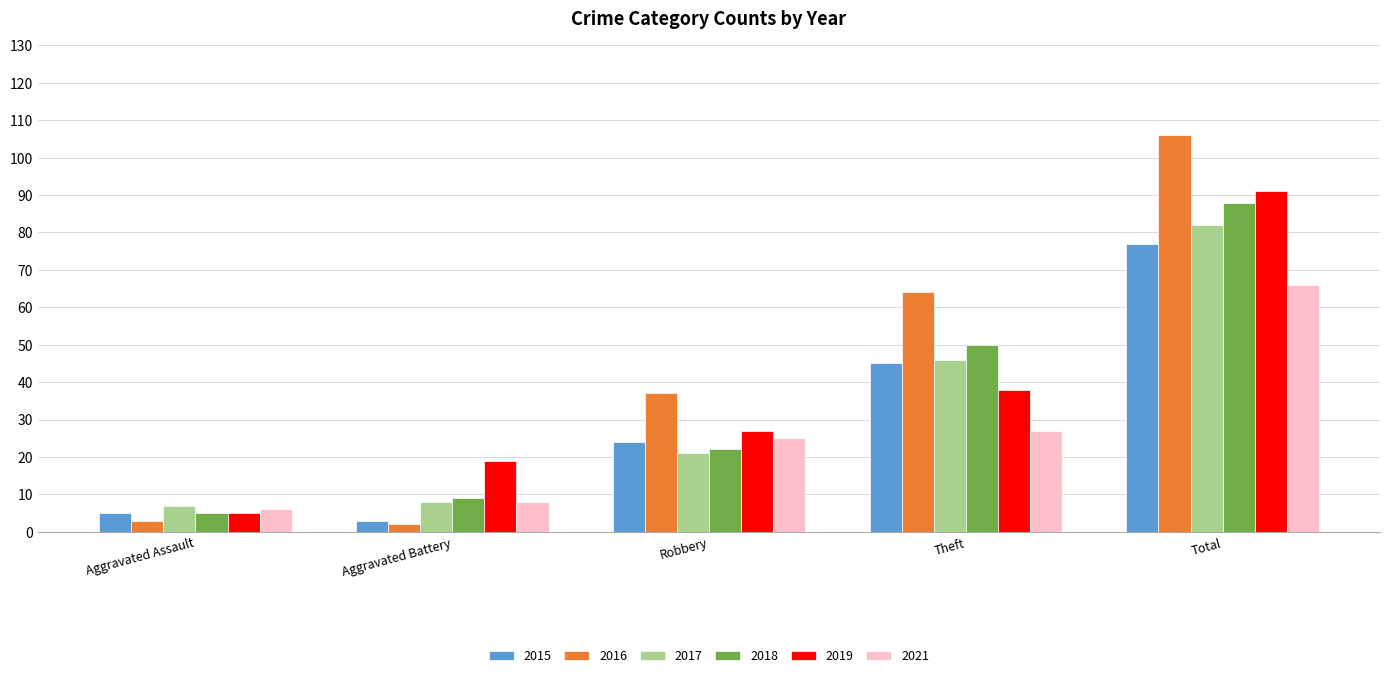

Reading left to right, list all the values displayed in this chart.

2015: 5	3	24	45	77
2016: 3	2	37	64	106
2017: 7	8	21	46	82
2018: 5	9	22	50	88
2019: 5	19	27	38	91
2021: 6	8	25	27	66